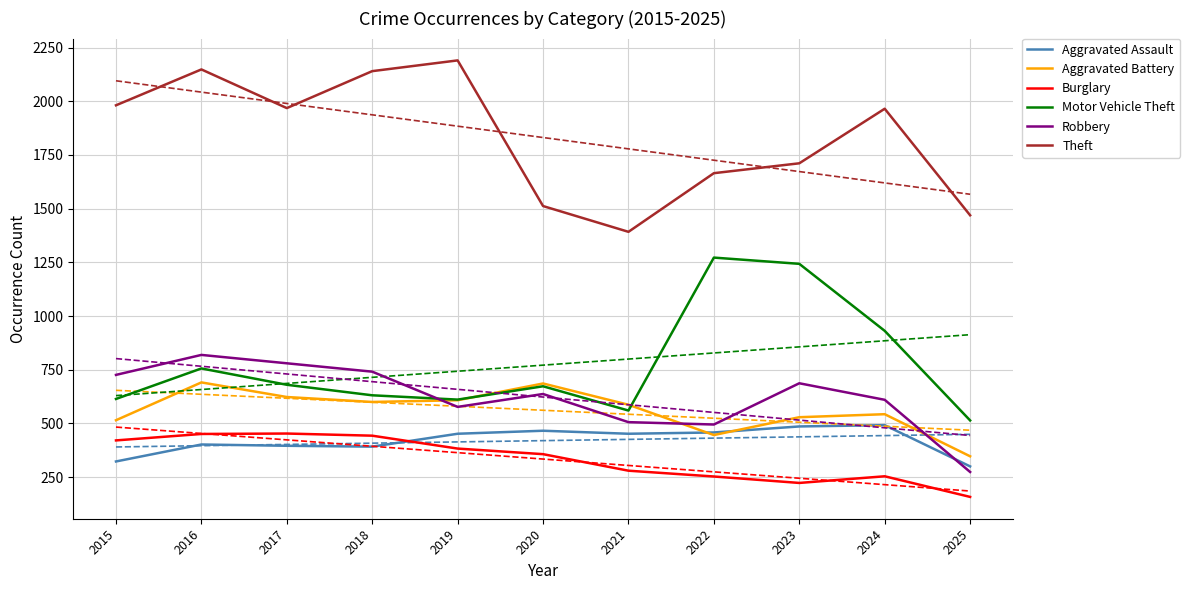

At which category is the sum across all series the highest?

2016